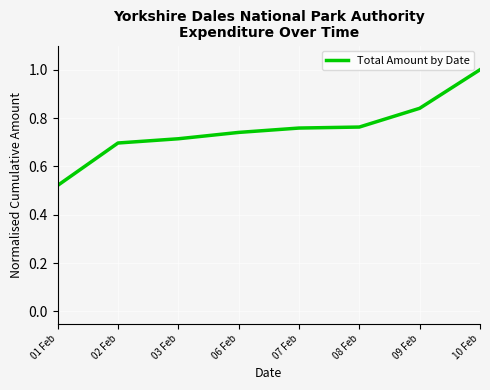

What is the greatest value displayed?

1.0